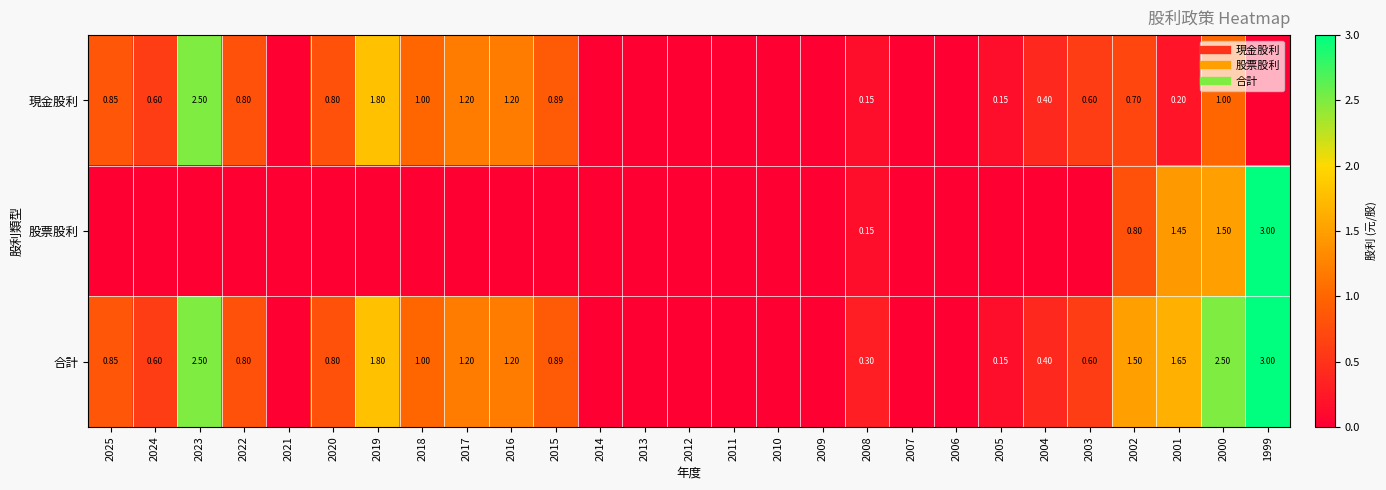

The 現金股利 series shows 0.9 at 2015. True or false?

True